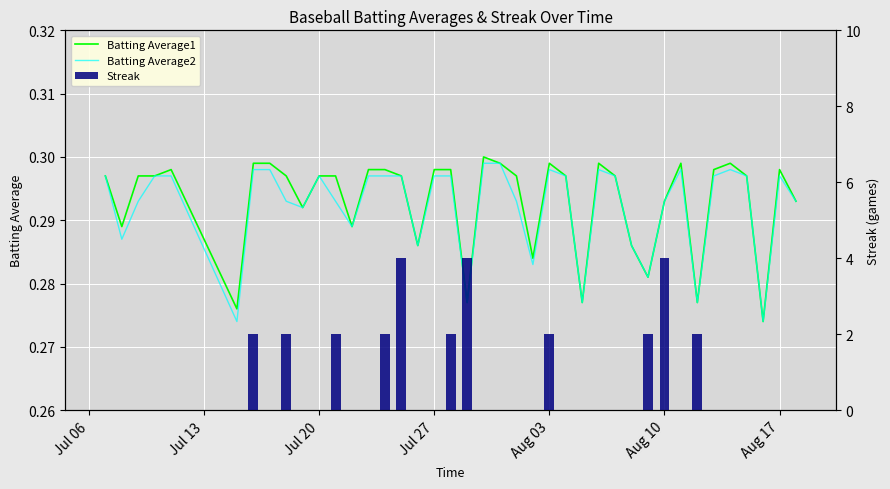

Reading left to right, transcribe all the data shown in this chart.

Batting Average1: 0.3	0.3	0.3	0.3	0.3	0.3	0.3	0.3	0.3	0.3	0.3	0.3	0.3	0.3	0.3	0.3	0.3	0.3	0.3	0.3	0.3	0.3	0.3	0.3	0.3	0.3	0.3	0.3	0.3	0.3	0.3	0.3	0.3	0.3	0.3	0.3	0.3	0.3	0.3	0.3
Batting Average2: 0.3	0.3	0.3	0.3	0.3	0.3	0.3	0.3	0.3	0.3	0.3	0.3	0.3	0.3	0.3	0.3	0.3	0.3	0.3	0.3	0.3	0.3	0.3	0.3	0.3	0.3	0.3	0.3	0.3	0.3	0.3	0.3	0.3	0.3	0.3	0.3	0.3	0.3	0.3	0.3
Streak: 0.0	0.0	0.0	0.0	0.0	0.0	2.0	0.0	2.0	0.0	0.0	2.0	0.0	0.0	2.0	4.0	0.0	0.0	2.0	4.0	0.0	0.0	0.0	0.0	2.0	0.0	0.0	0.0	0.0	0.0	2.0	4.0	0.0	2.0	0.0	0.0	0.0	0.0	0.0	0.0